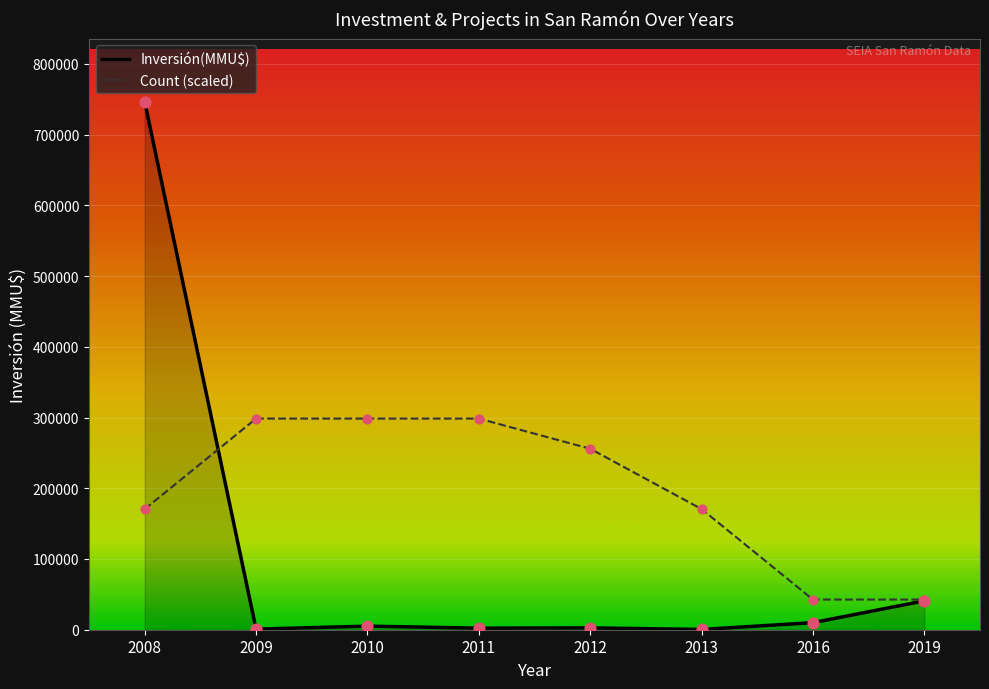

Which series contains the lowest Y value?

Inversión(MMU$)